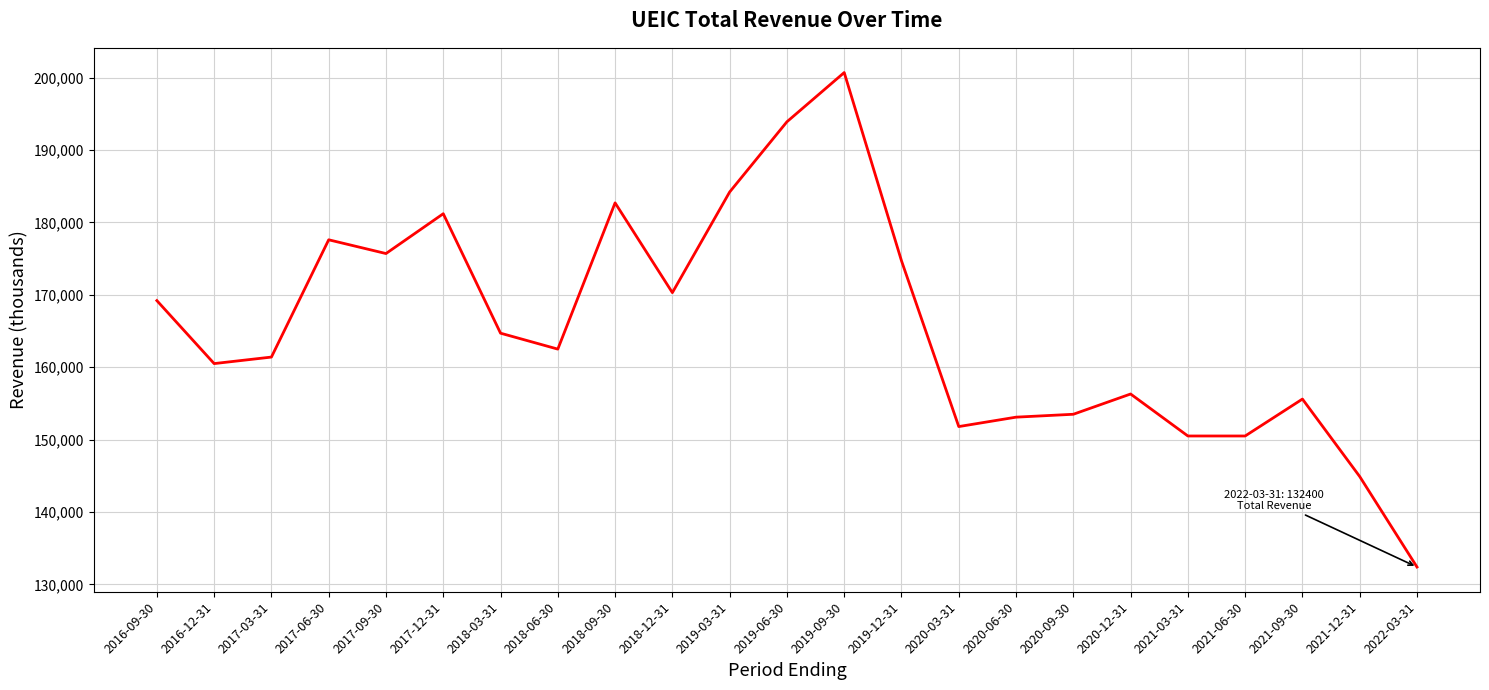

Does the chart display data point markers on the line(s)?

No